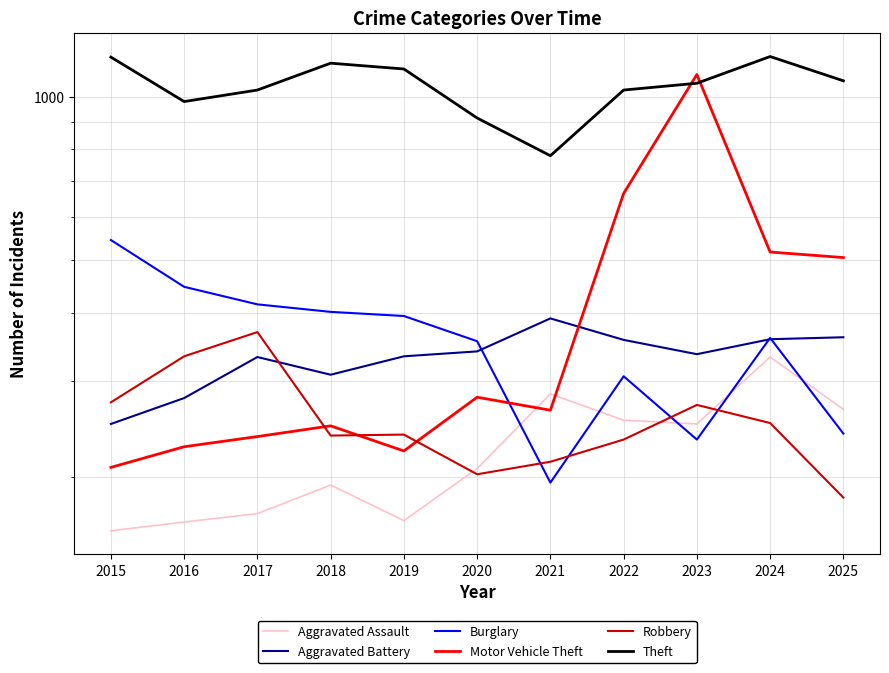

Which category has the lowest value in the Motor Vehicle Theft series?

2015